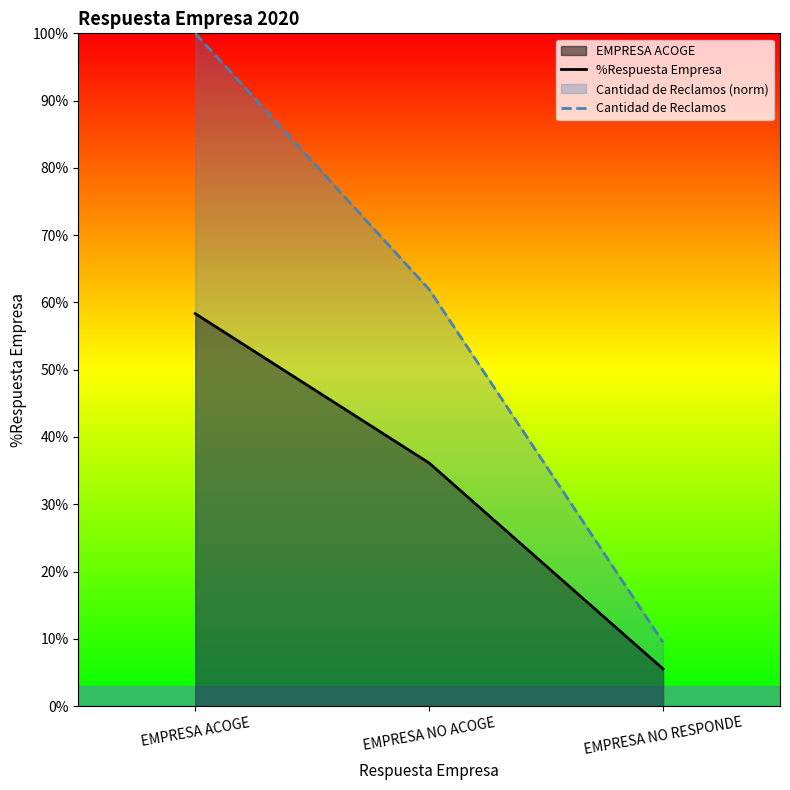

What is the label of the 3rd point from the right?

EMPRESA ACOGE